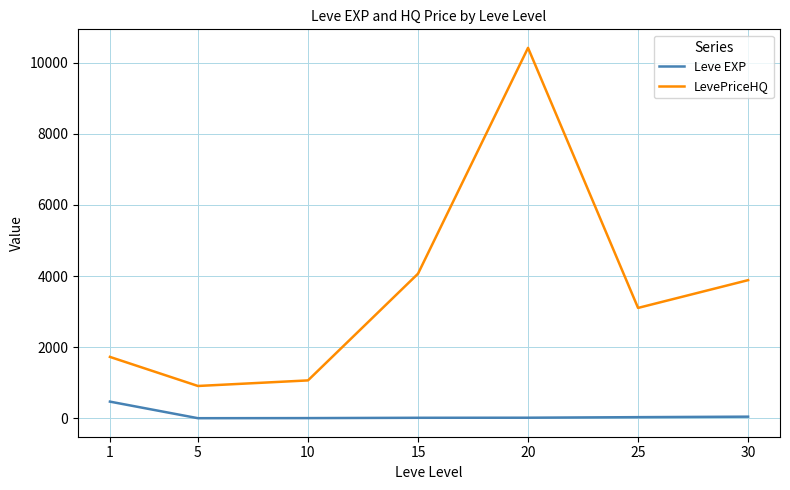

True or false: LevePriceHQ and Leve EXP cross at least once.

False